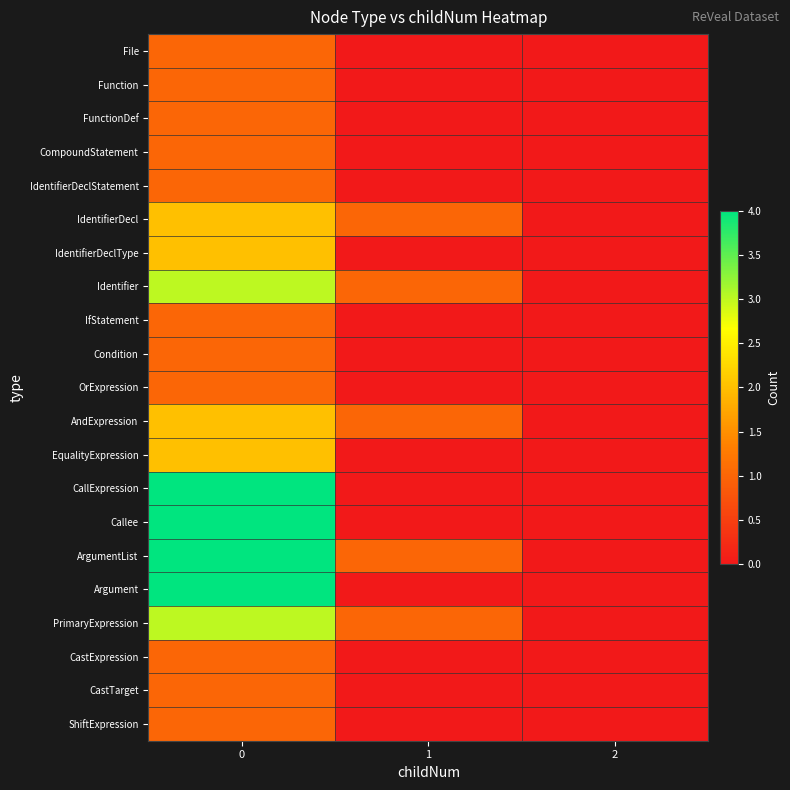

Reading right to left, extract all data points from this chart.

File: 2=0	1=0	0=1
Function: 2=0	1=0	0=1
FunctionDef: 2=0	1=0	0=1
CompoundStatement: 2=0	1=0	0=1
IdentifierDeclStatement: 2=0	1=0	0=1
IdentifierDecl: 2=0	1=1	0=2
IdentifierDeclType: 2=0	1=0	0=2
Identifier: 2=0	1=1	0=3
IfStatement: 2=0	1=0	0=1
Condition: 2=0	1=0	0=1
OrExpression: 2=0	1=0	0=1
AndExpression: 2=0	1=1	0=2
EqualityExpression: 2=0	1=0	0=2
CallExpression: 2=0	1=0	0=4
Callee: 2=0	1=0	0=4
ArgumentList: 2=0	1=1	0=4
Argument: 2=0	1=0	0=4
PrimaryExpression: 2=0	1=1	0=3
CastExpression: 2=0	1=0	0=1
CastTarget: 2=0	1=0	0=1
ShiftExpression: 2=0	1=0	0=1